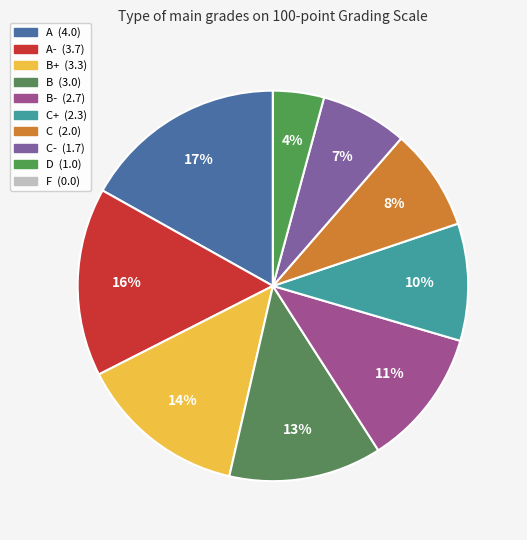

How many segments does this pie chart have?

10